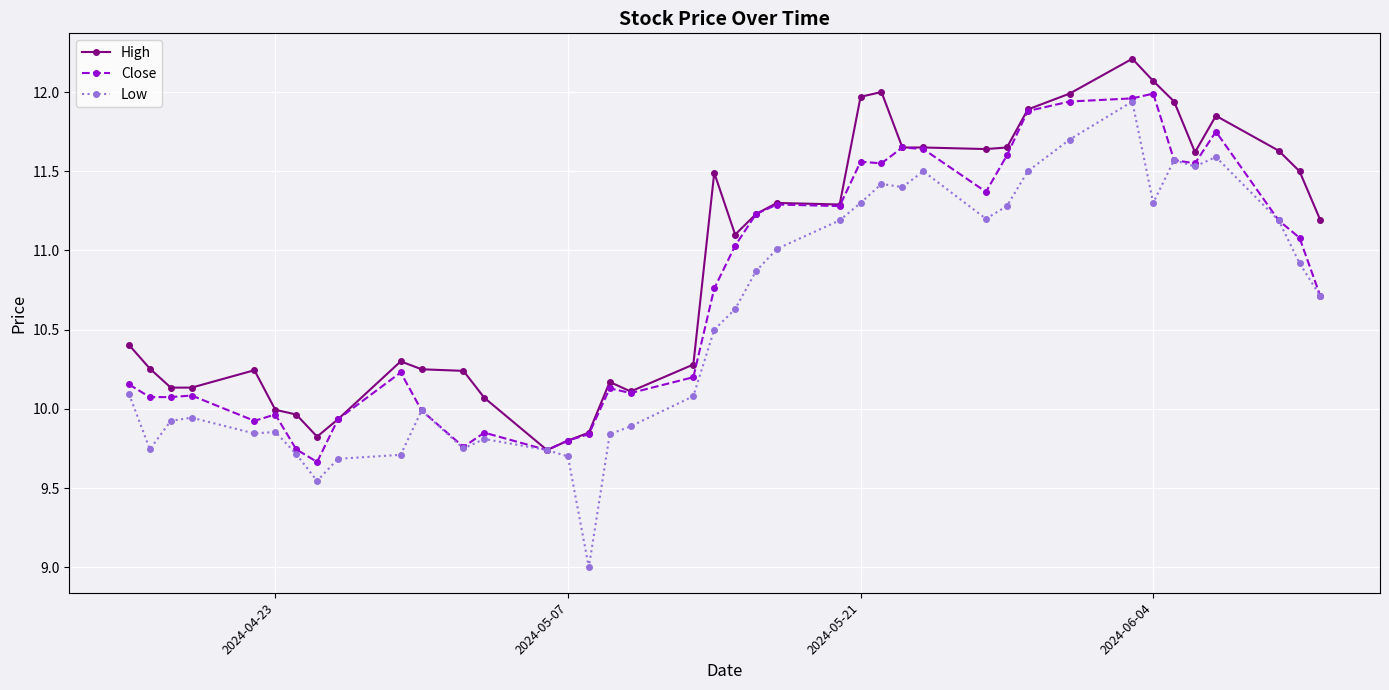

Which series has the widest spread of values?

Low